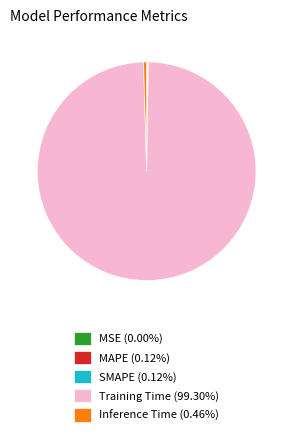

Is there any slice that represents more than half of the pie?

Yes